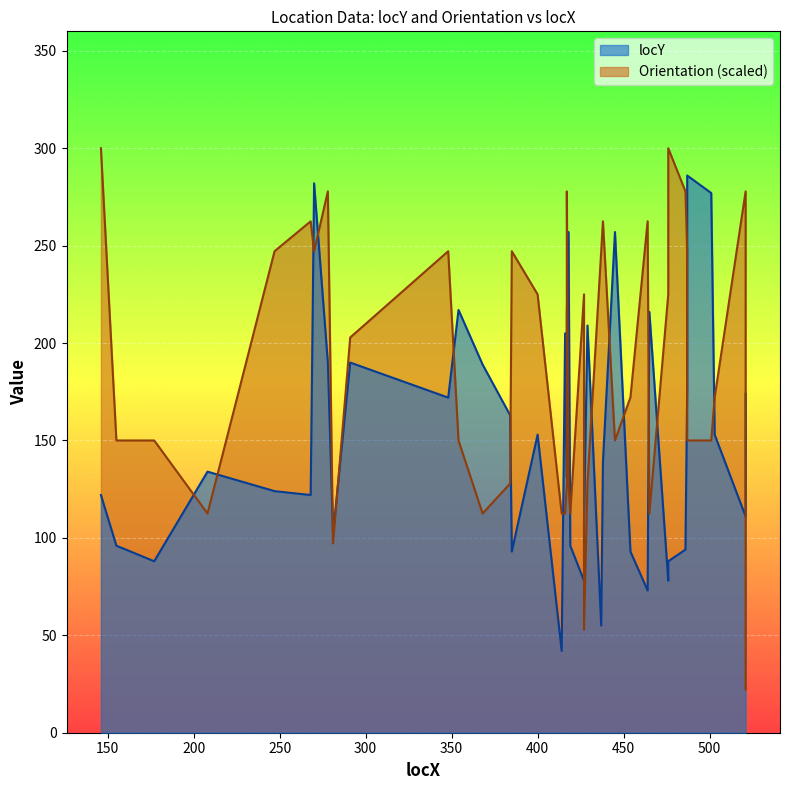

True or false: locY has a value of 47.9 at 14.

False